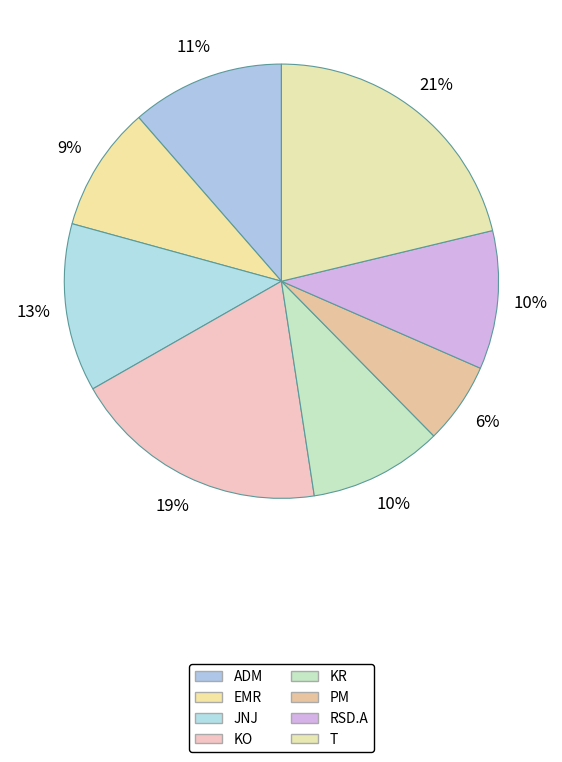

Which category has the biggest portion of the pie?

T